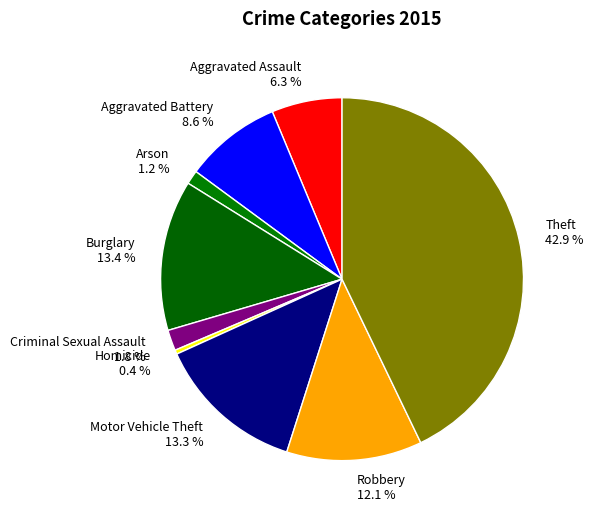

Does any single category account for the majority?

No